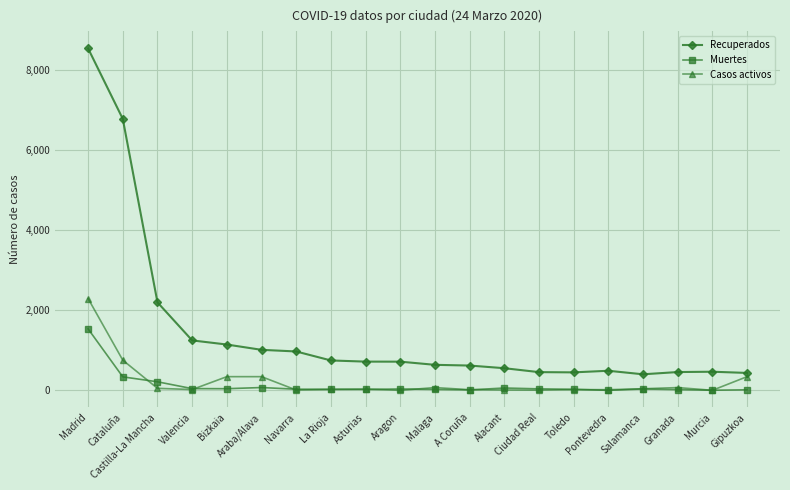

How many lines are shown in the chart?

3